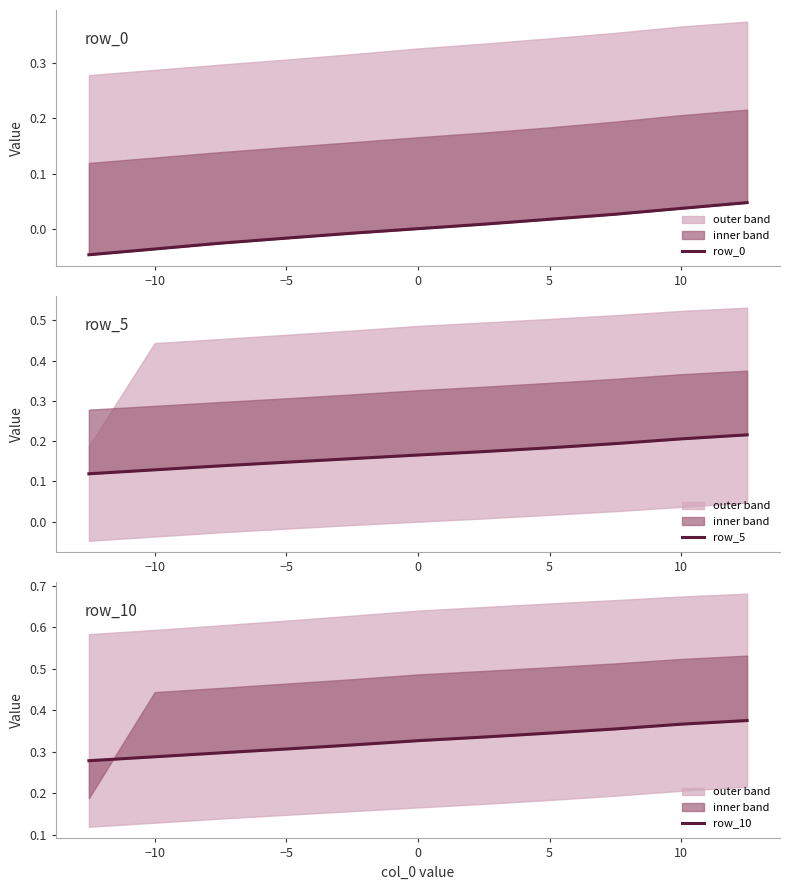

At which label does row_0 first exceed 0?

10